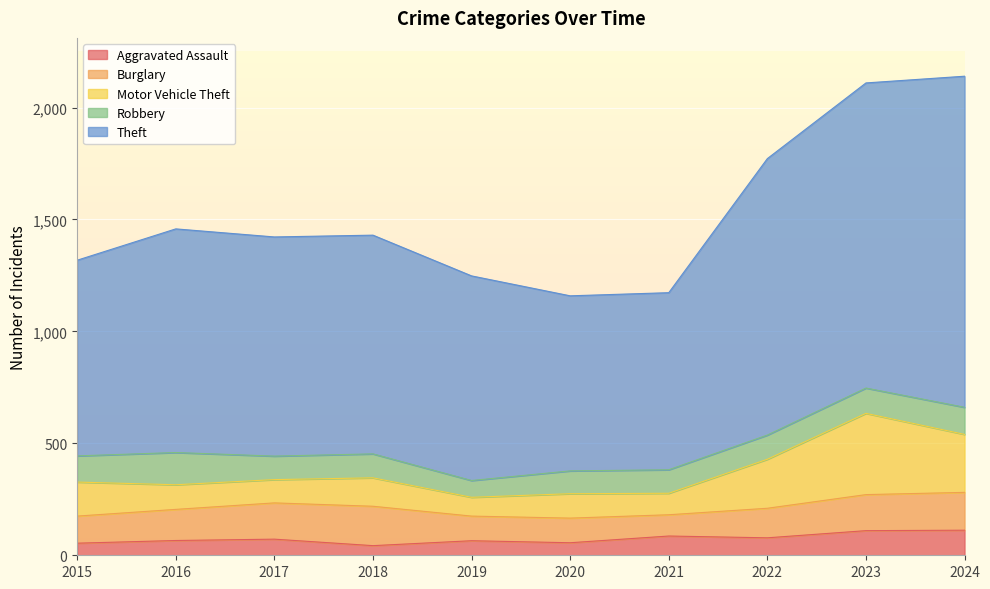

Which series has the widest spread of values?

Theft